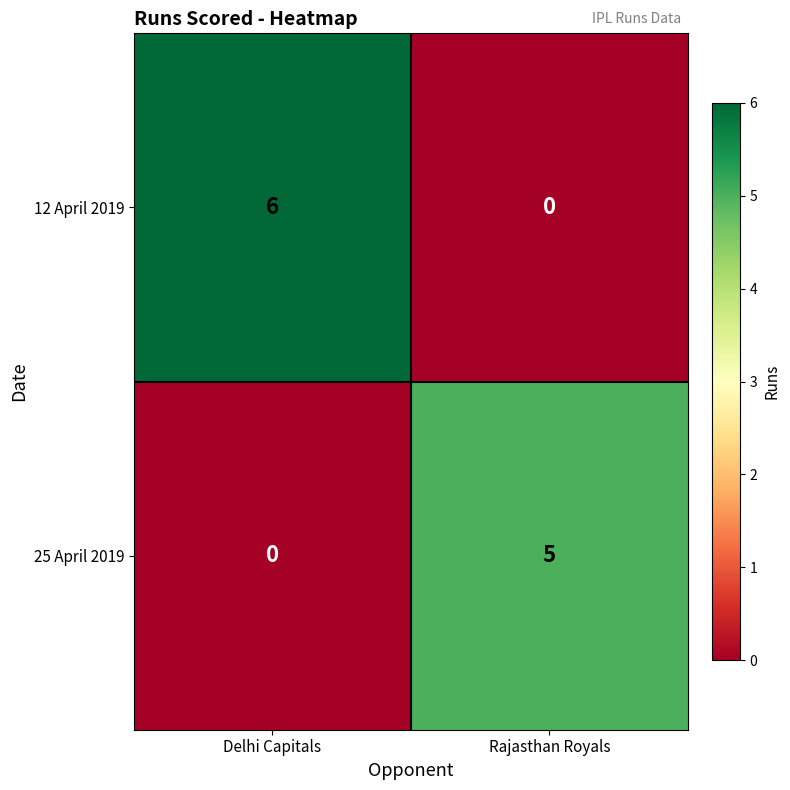

Which label corresponds to the largest value in the chart?

Delhi Capitals